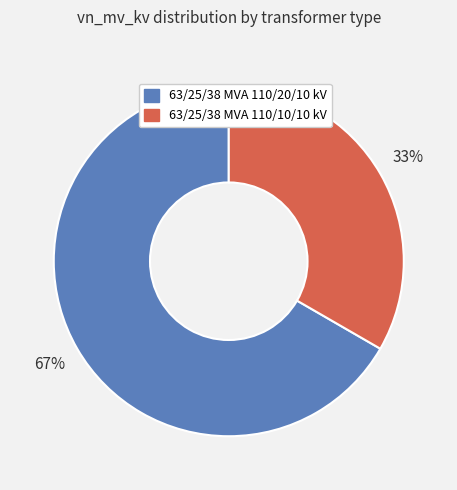

Is the sum of 63/25/38 MVA 110/10/10 kV and 63/25/38 MVA 110/20/10 kV greater than half?

Yes